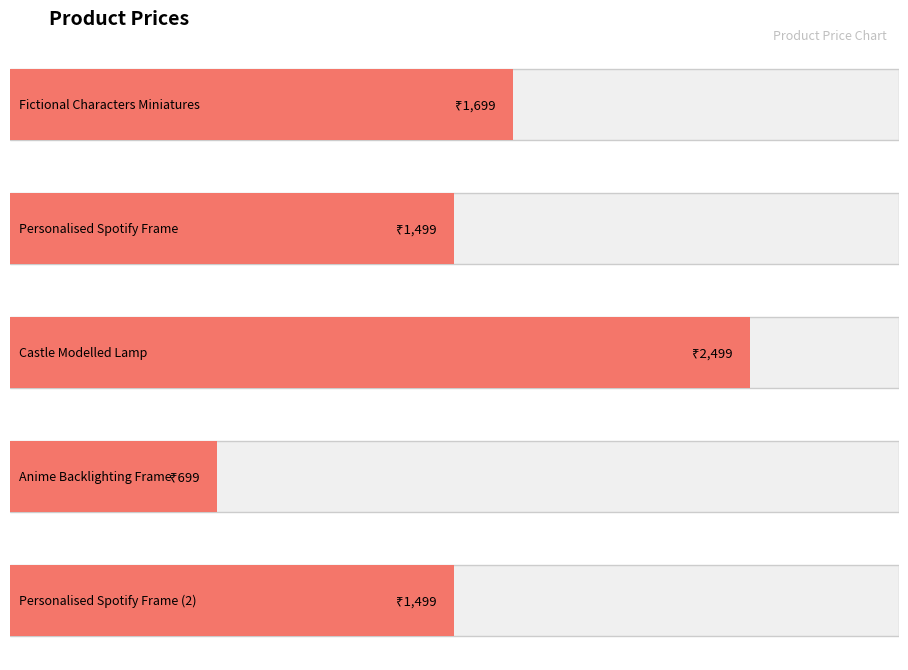

Are the bars horizontal?

Yes